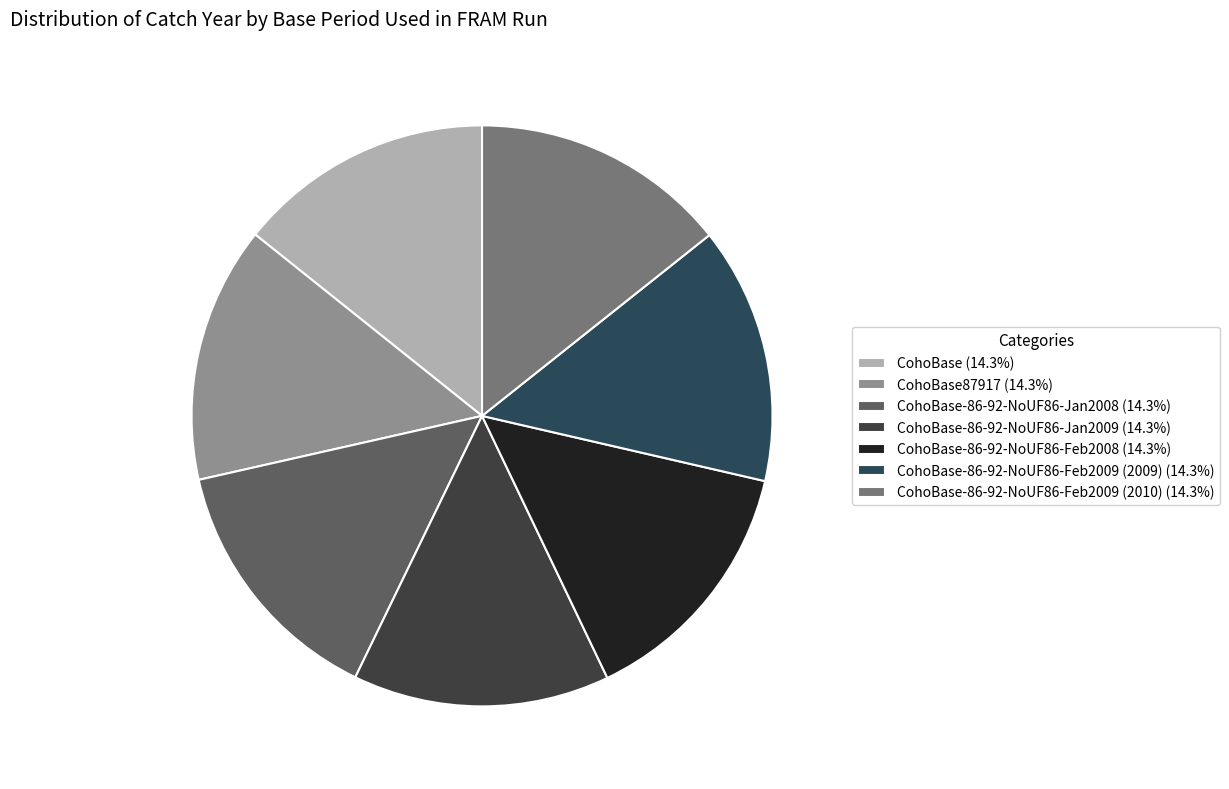

What is the smallest slice in the pie chart?

CohoBase